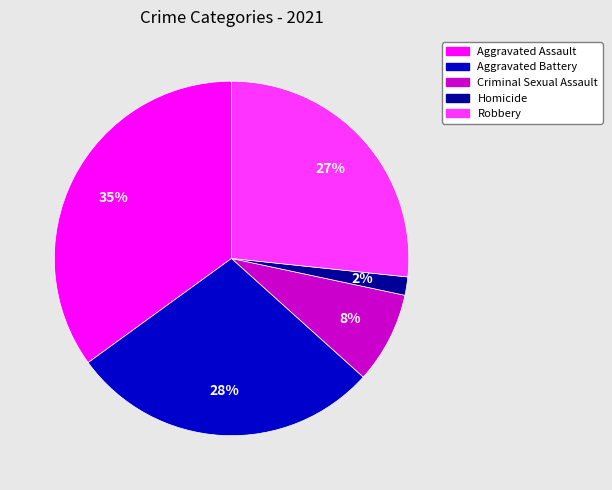

To the nearest percent, what is the difference between the Homicide and Robbery slice percentages?

25%